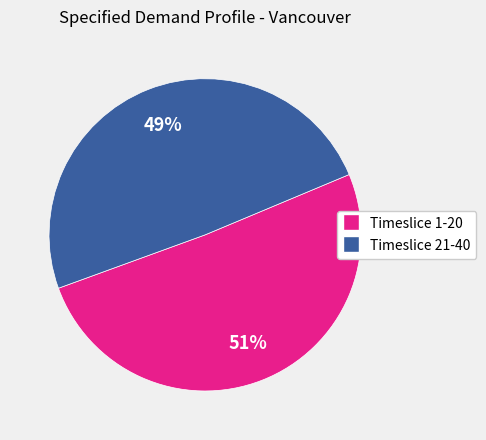

Is there any slice that represents more than half of the pie?

Yes